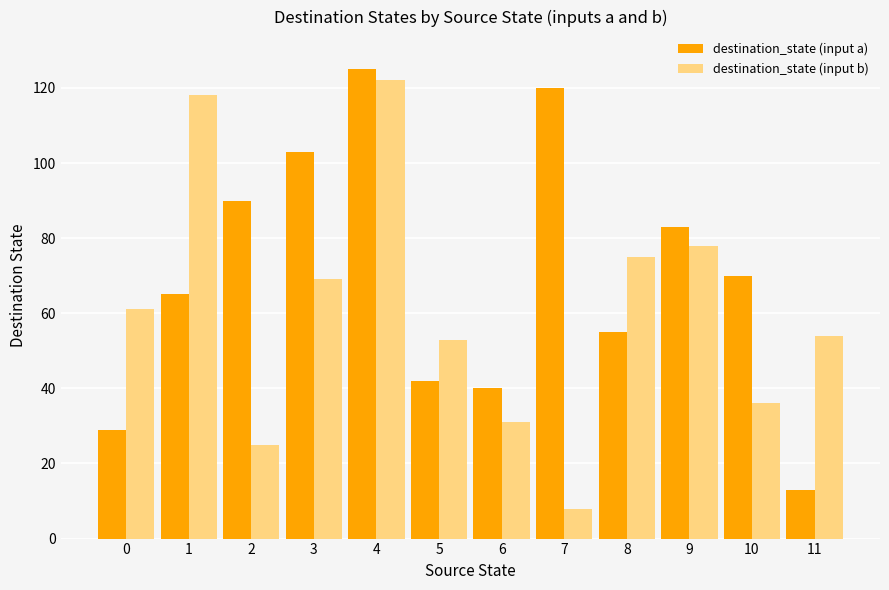

At which label does destination_state (input a) reach its minimum?

11